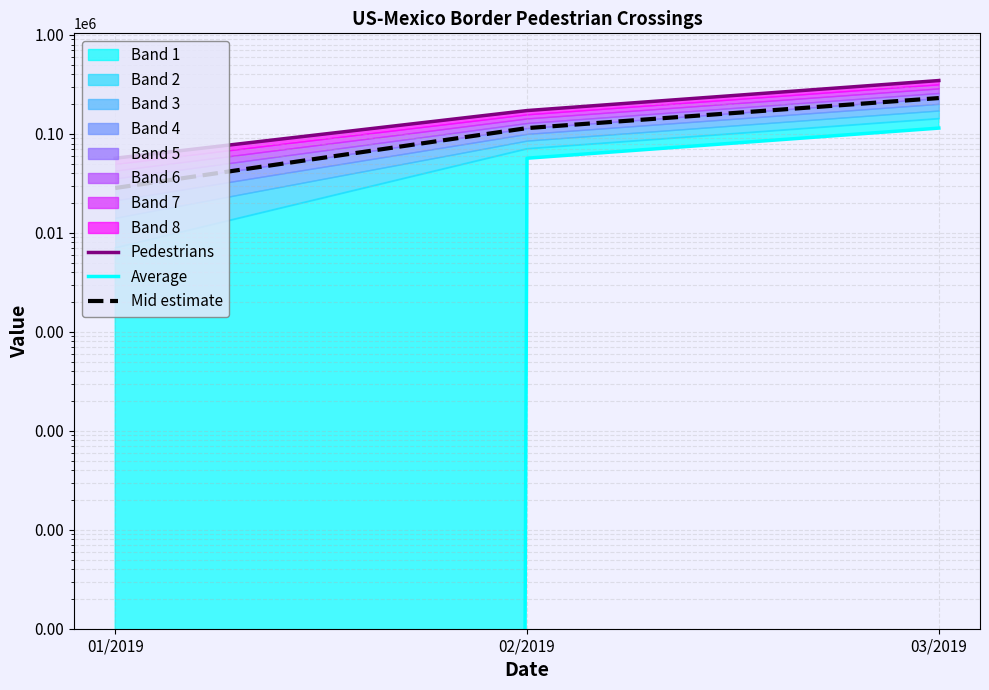

What is the value of the Pedestrians point at the 3rd from the left?

346158.0